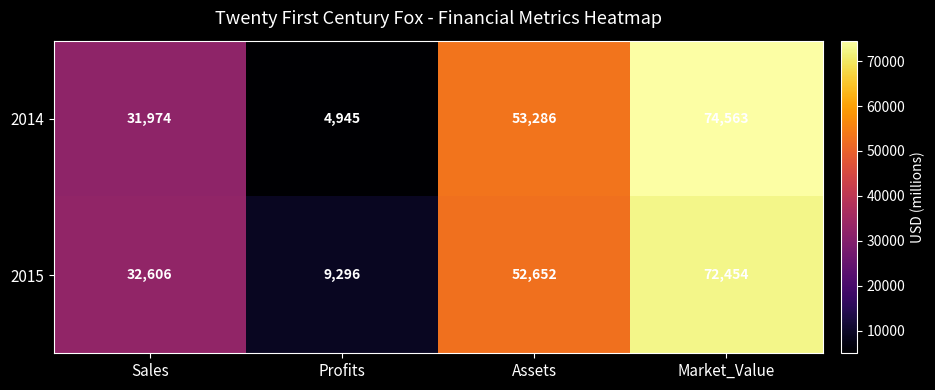

Rank the series by their average value, from lowest to highest.

2014, 2015